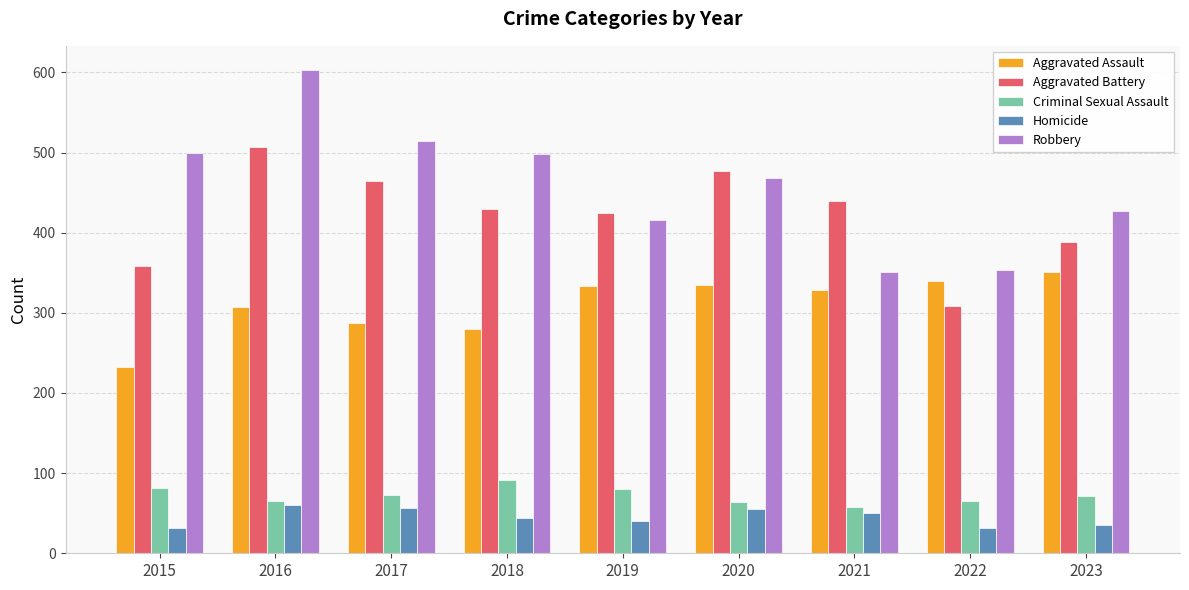

Which series has the widest spread of values?

Robbery